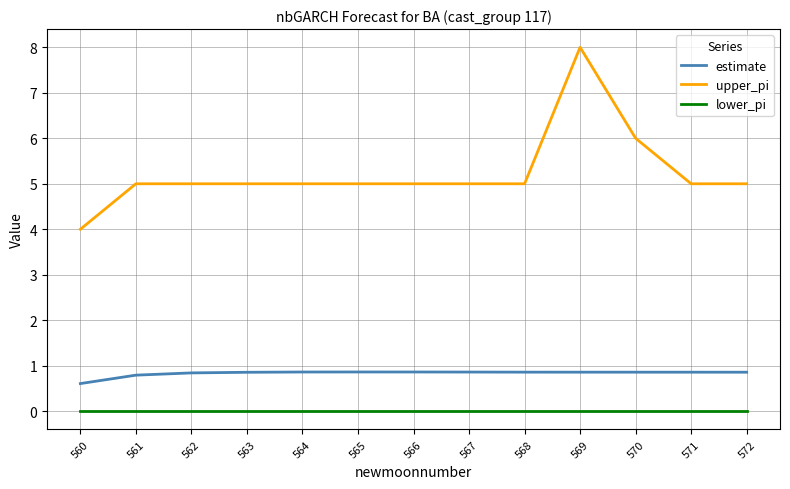

What is the difference between the highest and lowest values at 567?

5.0